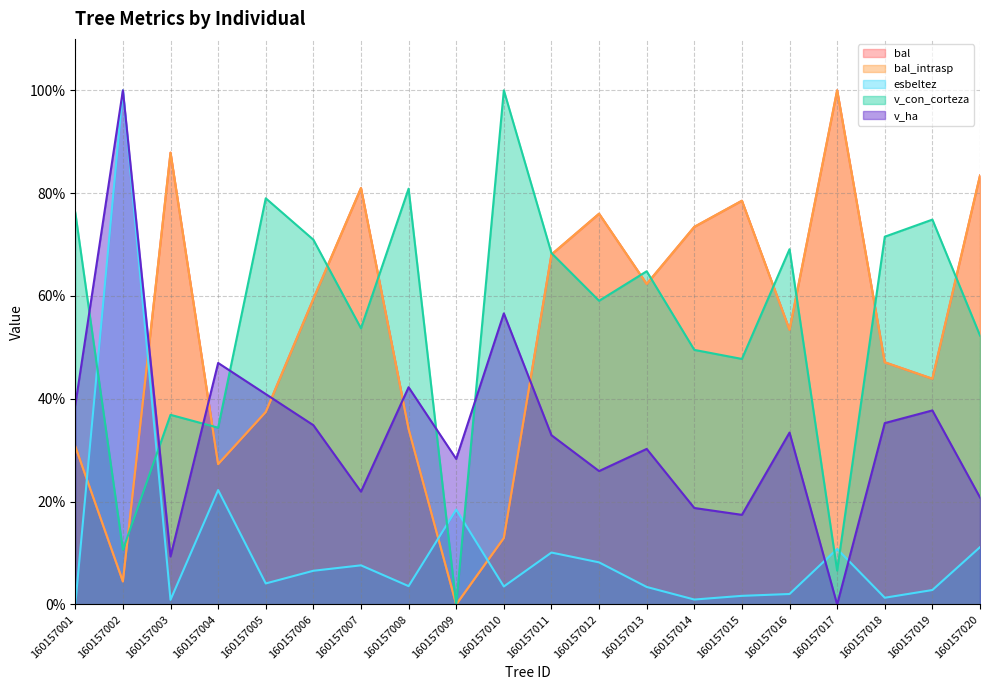

Where is the first local minimum for v_con_corteza?

160157002